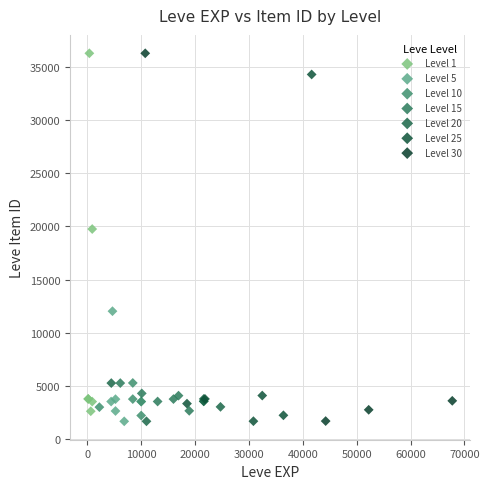

What are all the series names shown in the legend?

Level 1, Level 5, Level 10, Level 15, Level 20, Level 25, Level 30